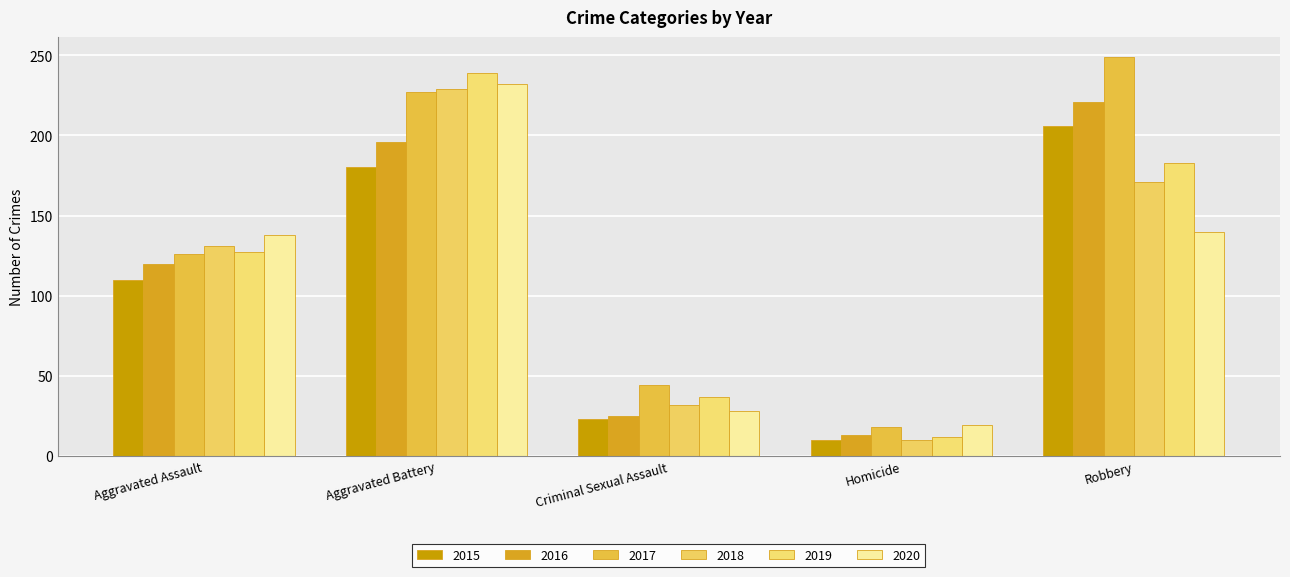

How many values in the 2015 series are below 110?

2